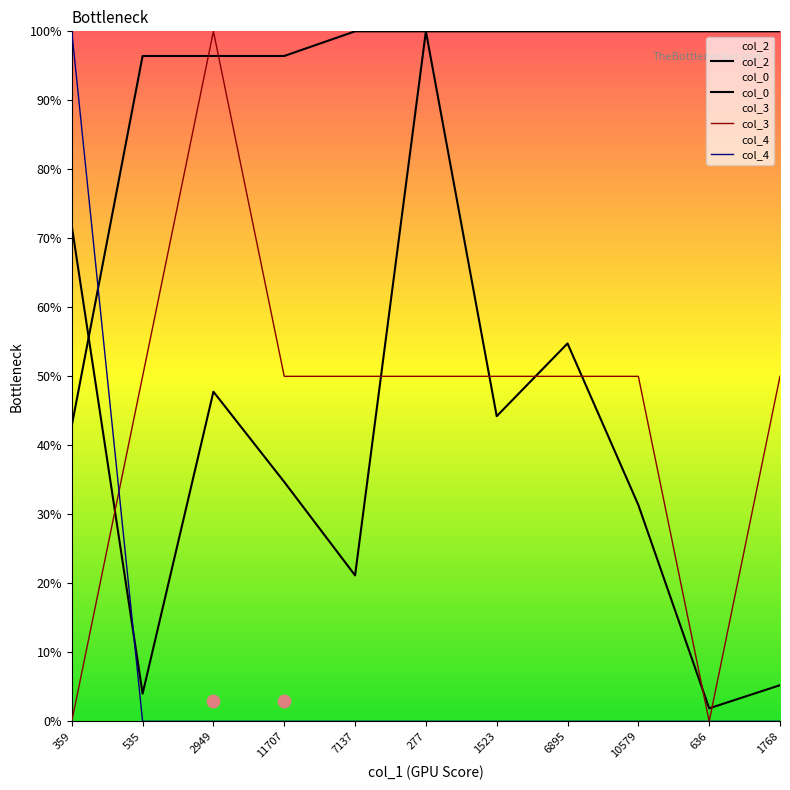

Which series contains the lowest Y value?

col_3